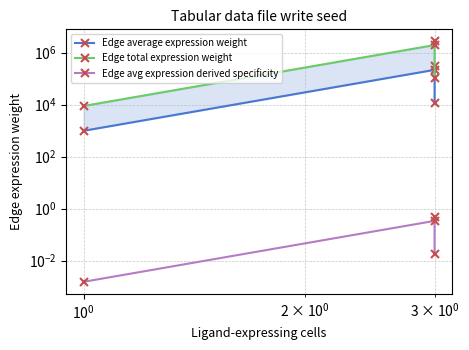

What are all the series names shown in the legend?

Edge average expression weight, Edge total expression weight, Edge avg expression derived specificity